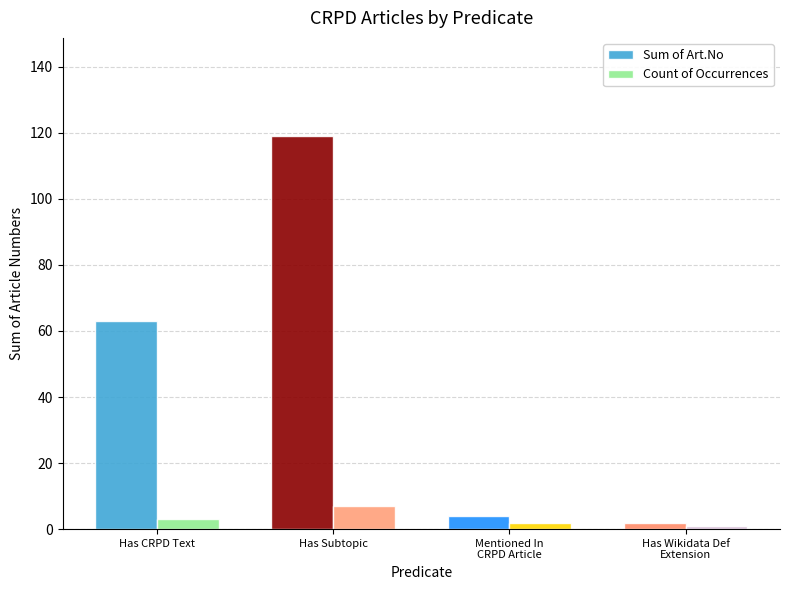

How many groups of bars are there?

4